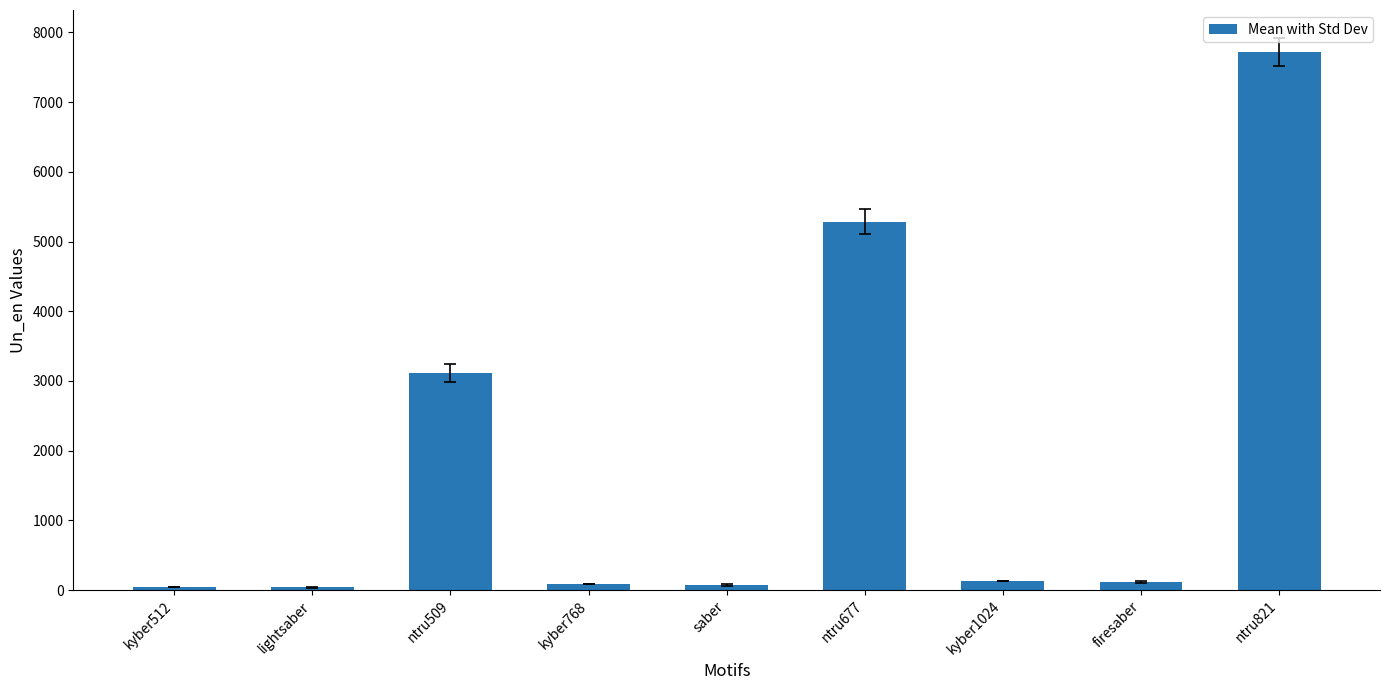

What is the label of the 5th bar from the left?

saber